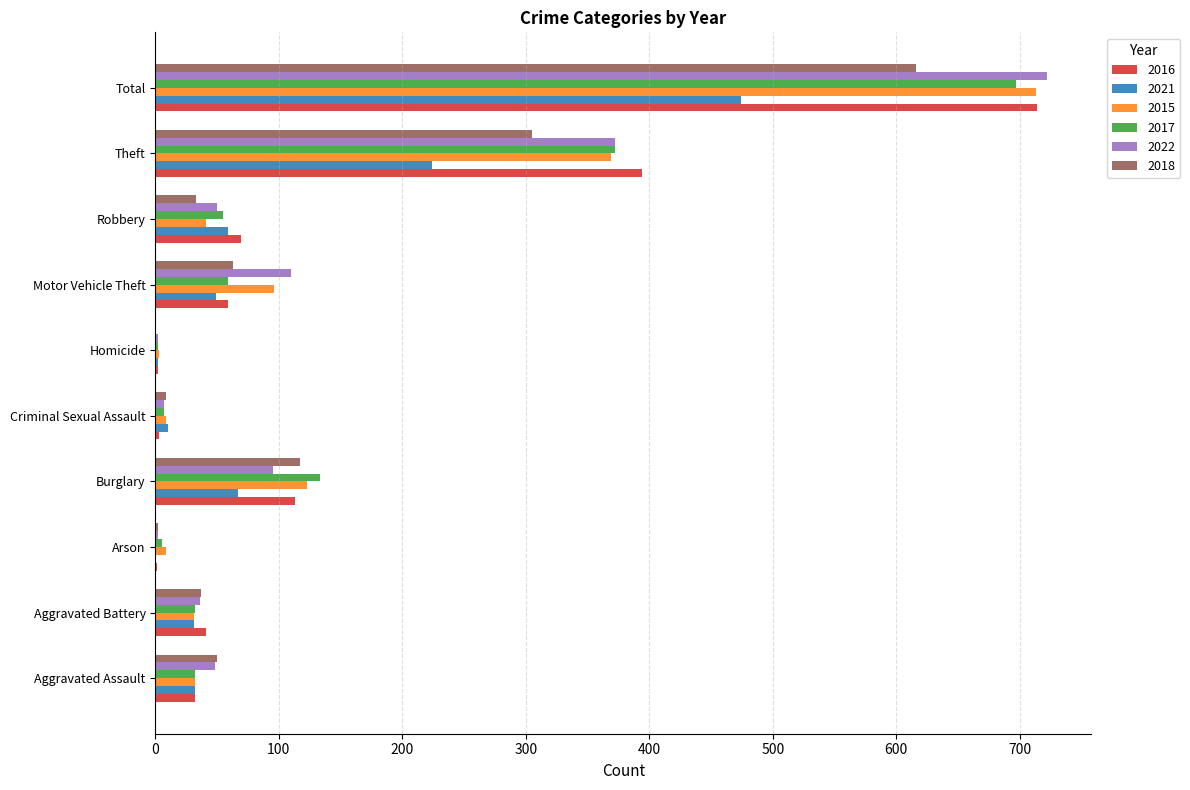

The 2022 series shows 1028 at Total. True or false?

False